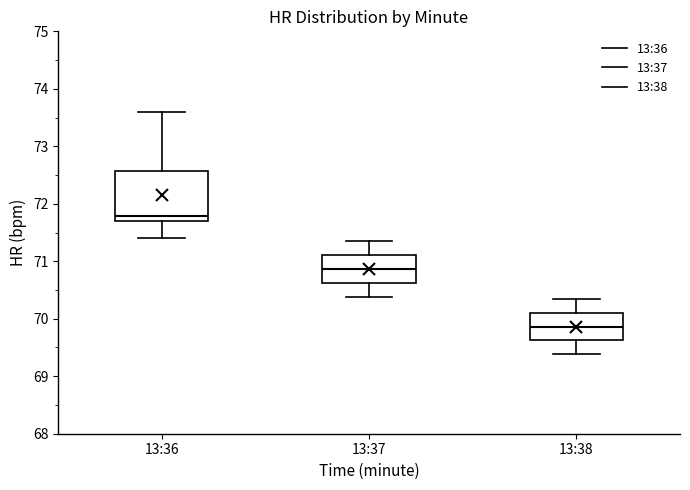

Which box is the tallest, from its lower edge to its upper edge?

13:36